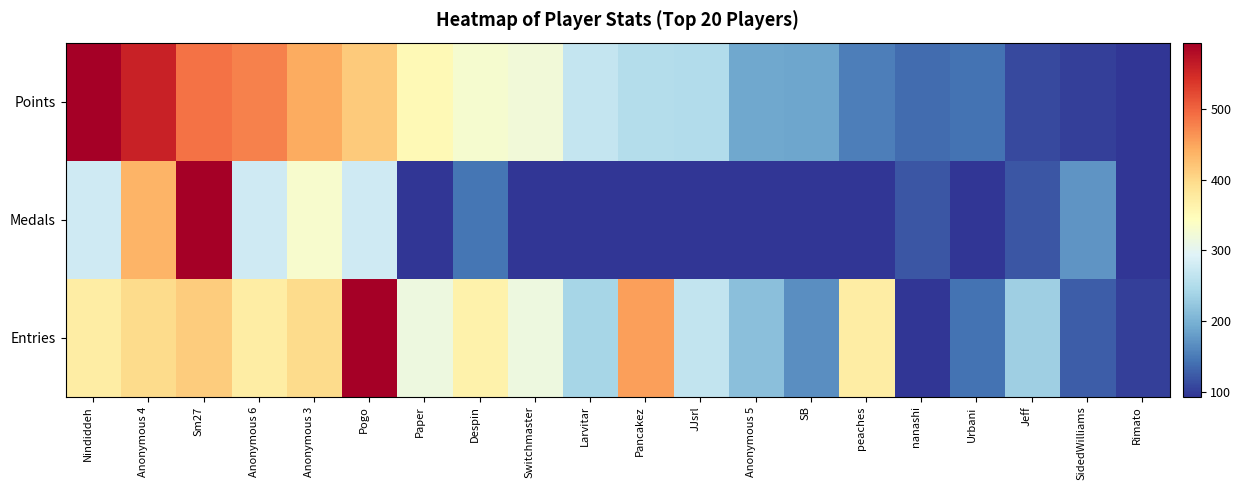

Reading right to left, list all the values displayed in this chart.

Points: Rimato=0.0	SidedWilliams=0.0	Jeff=0.0	Urbani=0.1	nanashi=0.1	peaches=0.1	SB=0.2	Anonymous 5=0.2	JJsrl=0.3	Pancakez=0.3	Larvitar=0.3	Switchmaster=0.5	Despin=0.5	Paper=0.5	Pogo=0.6	Anonymous 3=0.7	Anonymous 6=0.8	Sm27=0.8	Anonymous 4=0.9	Nindiddeh=1.0
Medals: Rimato=0.0	SidedWilliams=0.2	Jeff=0.1	Urbani=0.0	nanashi=0.1	peaches=0.0	SB=0.0	Anonymous 5=0.0	JJsrl=0.0	Pancakez=0.0	Larvitar=0.0	Switchmaster=0.0	Despin=0.1	Paper=0.0	Pogo=0.4	Anonymous 3=0.5	Anonymous 6=0.4	Sm27=1.0	Anonymous 4=0.7	Nindiddeh=0.4
Entries: Rimato=0.0	SidedWilliams=0.1	Jeff=0.3	Urbani=0.1	nanashi=0.0	peaches=0.6	SB=0.1	Anonymous 5=0.2	JJsrl=0.3	Pancakez=0.7	Larvitar=0.3	Switchmaster=0.4	Despin=0.5	Paper=0.4	Pogo=1.0	Anonymous 3=0.6	Anonymous 6=0.6	Sm27=0.6	Anonymous 4=0.6	Nindiddeh=0.6